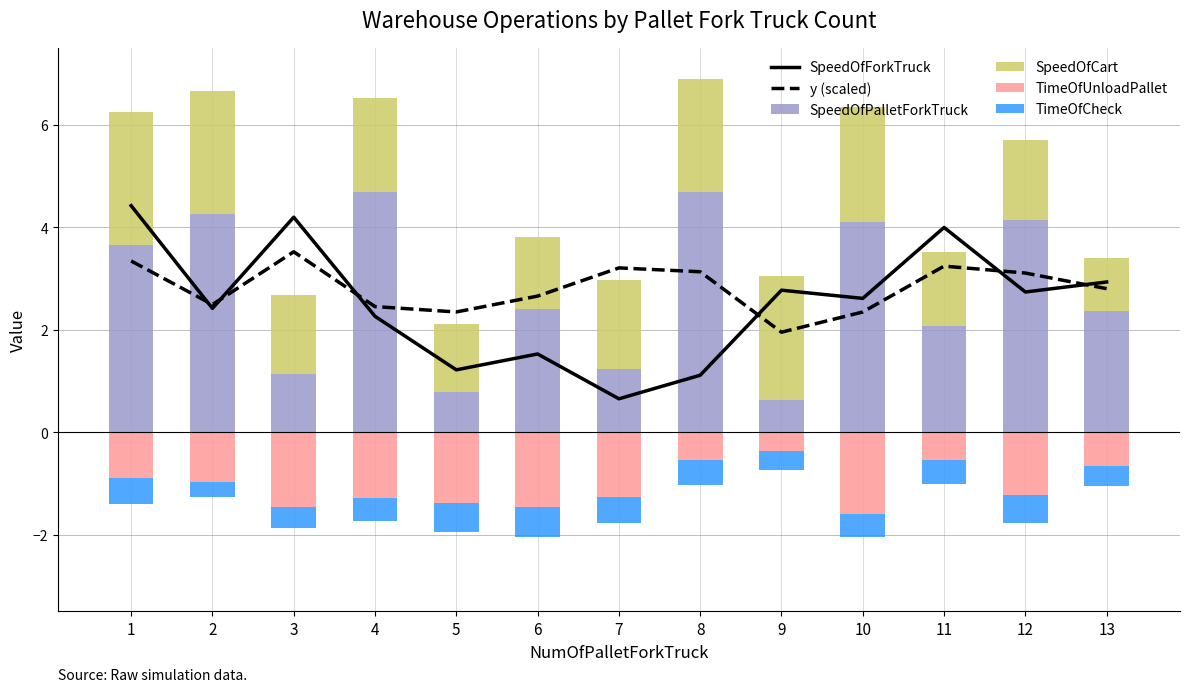

What is the total value across all series at 3?

8.5